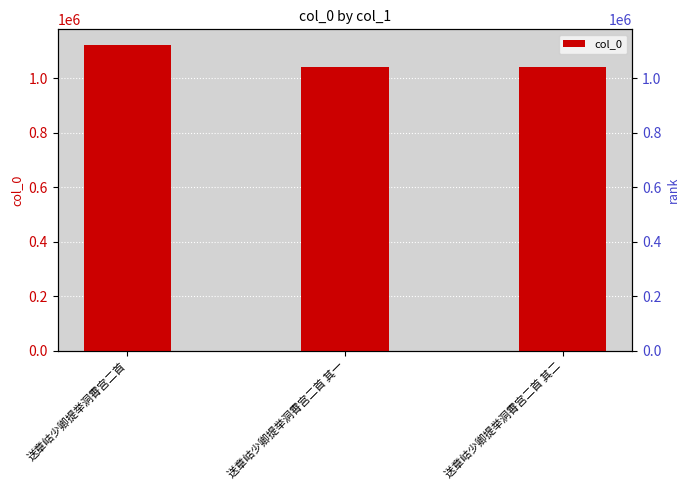

Read the value at 送章岵少卿提举洞霄宫二首, to the nearest 100.

1123300